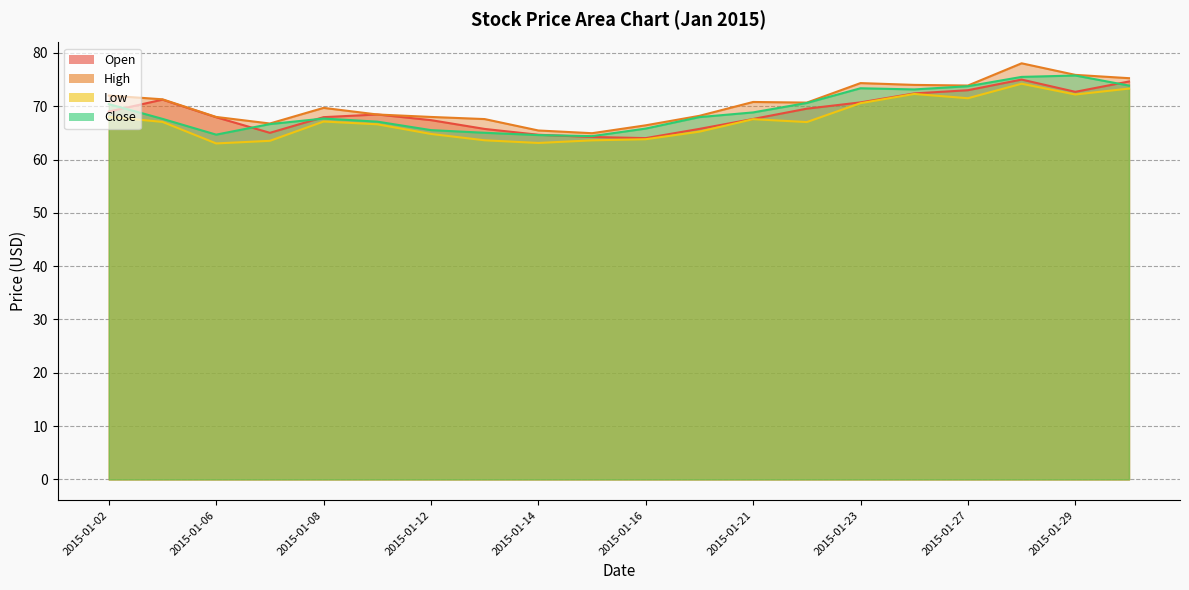

What is the difference between the second highest and second lowest values in the Open series?

10.4